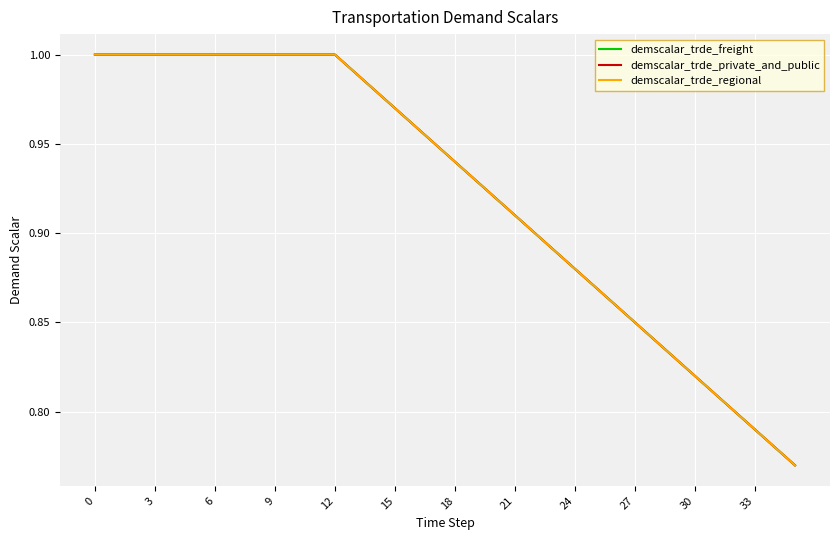

What is the highest value of the demscalar_trde_private_and_public series?

1.0